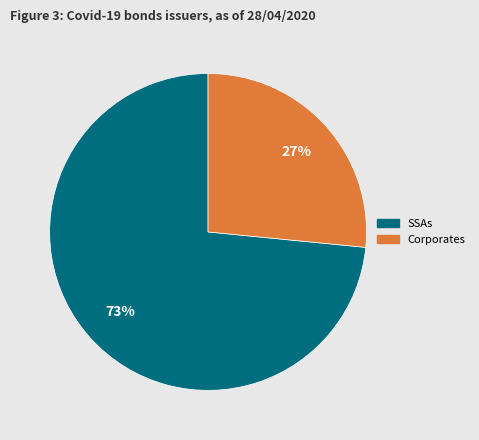

Does any single category account for the majority?

Yes